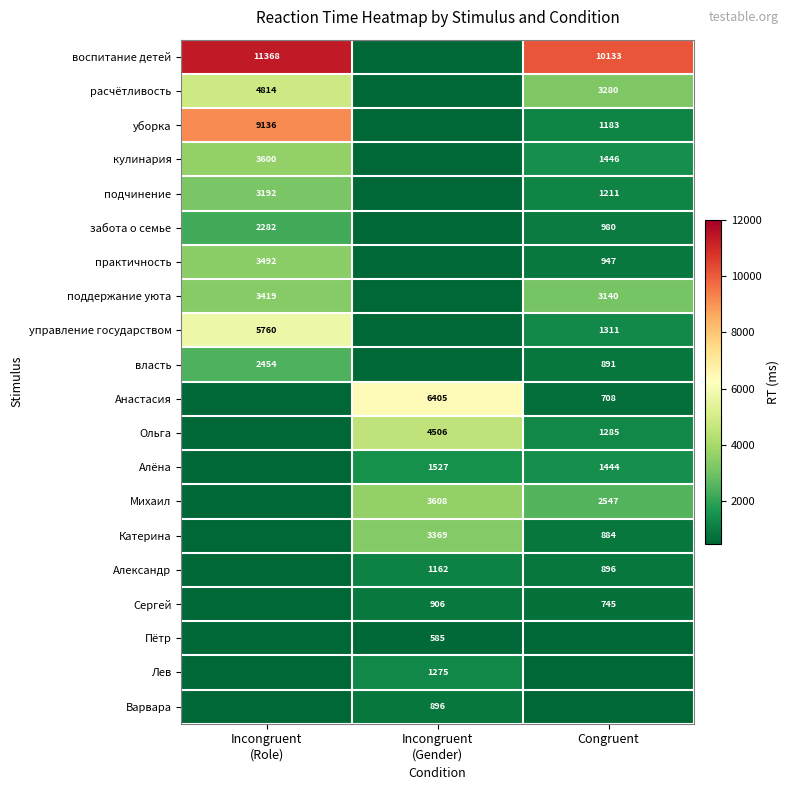

The value of расчётливость at Congruent is 3280. True or false?

True